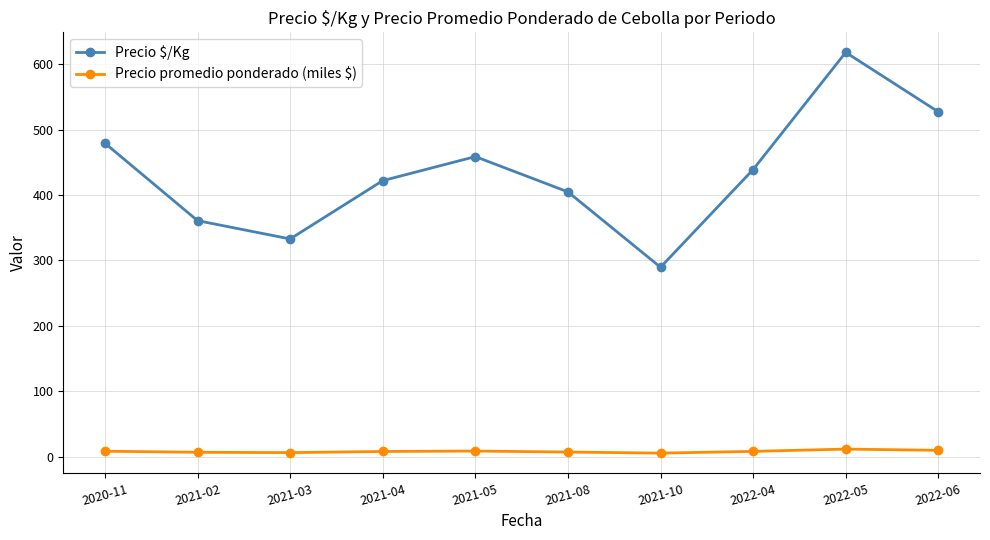

What is the value of the Precio promedio ponderado (miles $) point at the 9th from the left?

11.4